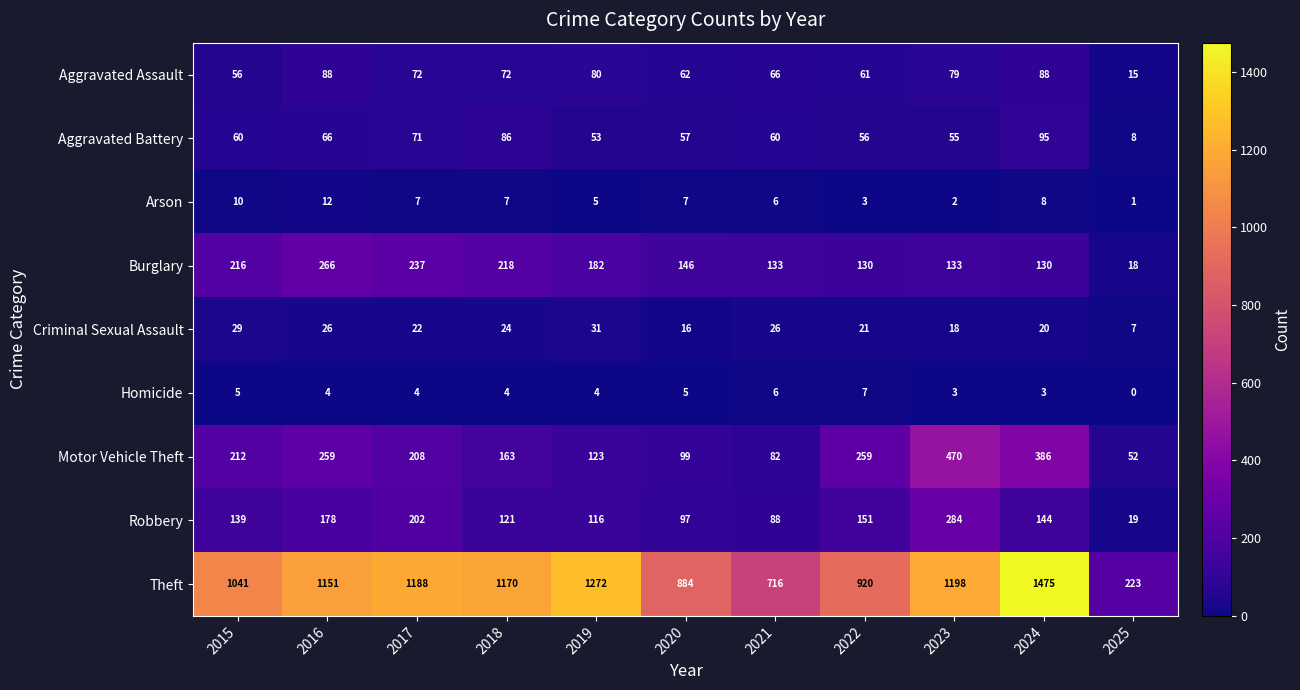

Which series changed the most between 2016 and 2019?

Motor Vehicle Theft